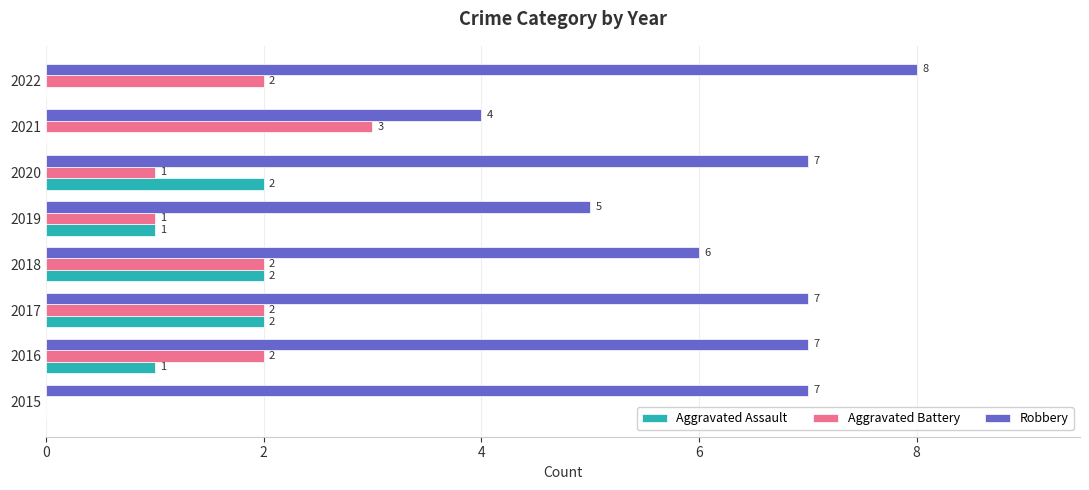

Between 2015 and 2016, which series saw the biggest shift?

Aggravated Battery